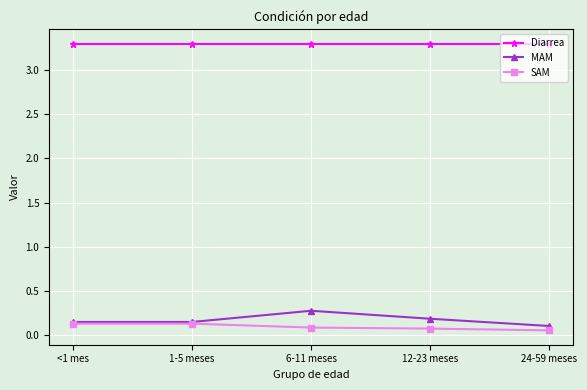

What is the total value across all series at 1-5 meses?

3.6